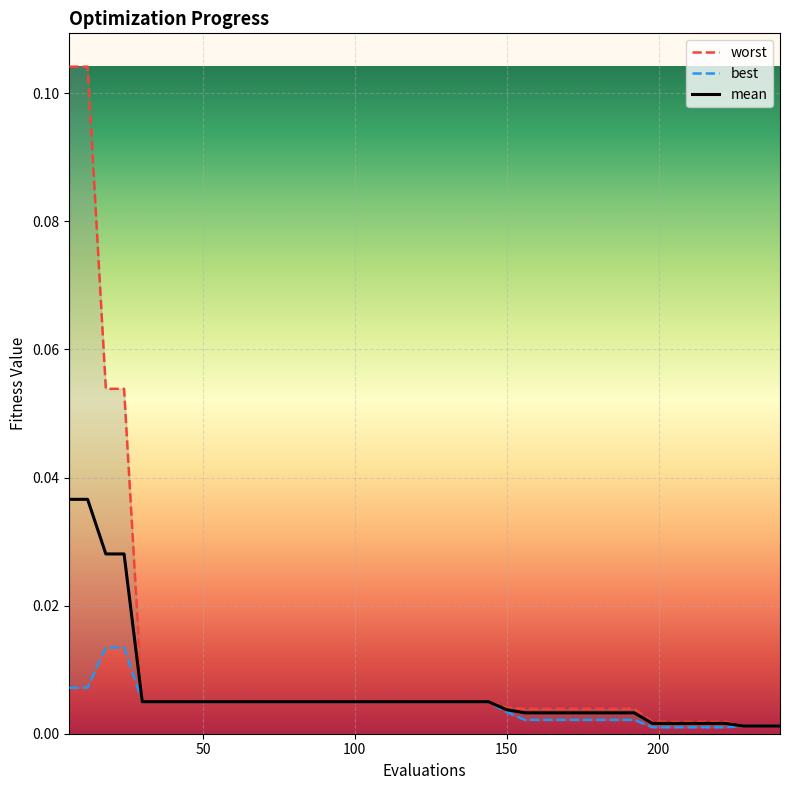

What are all the series names shown in the legend?

worst, best, mean